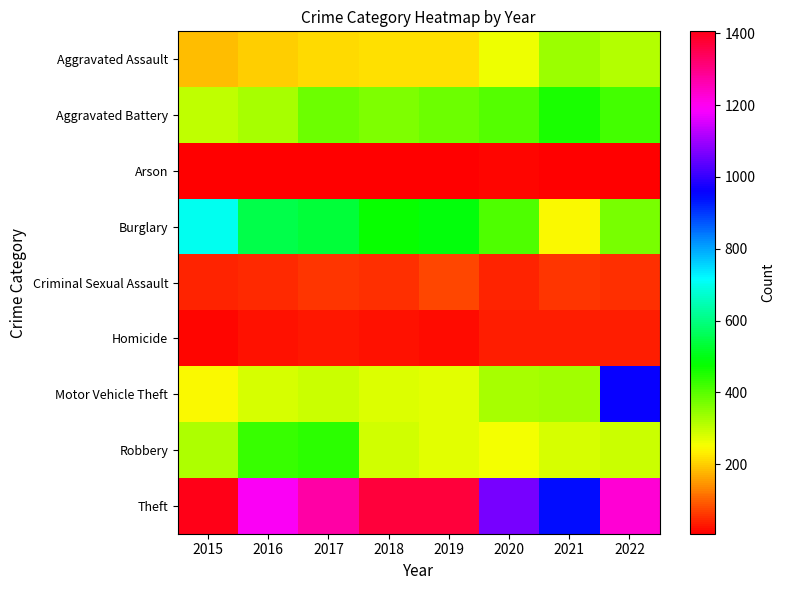

What is the total value across all series at 2022?

3680